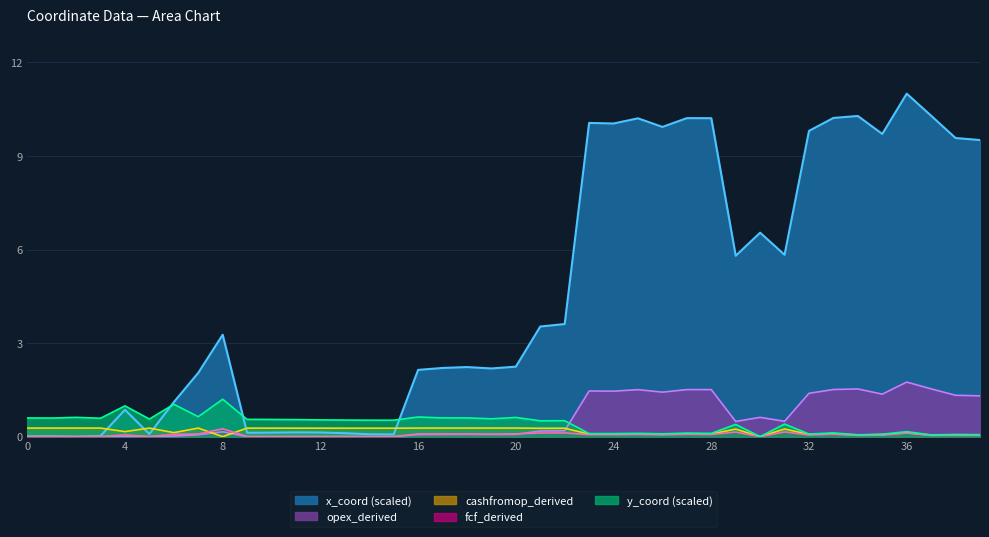

The x_coord series shows 10.2 at 27. True or false?

True